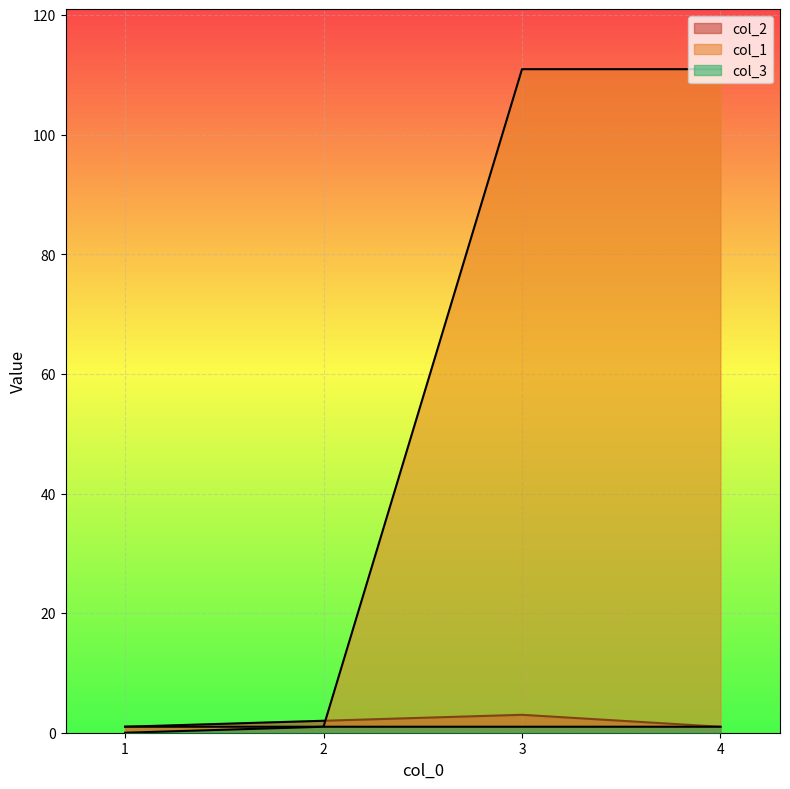

What are all the series names shown in the legend?

col_2, col_1, col_3